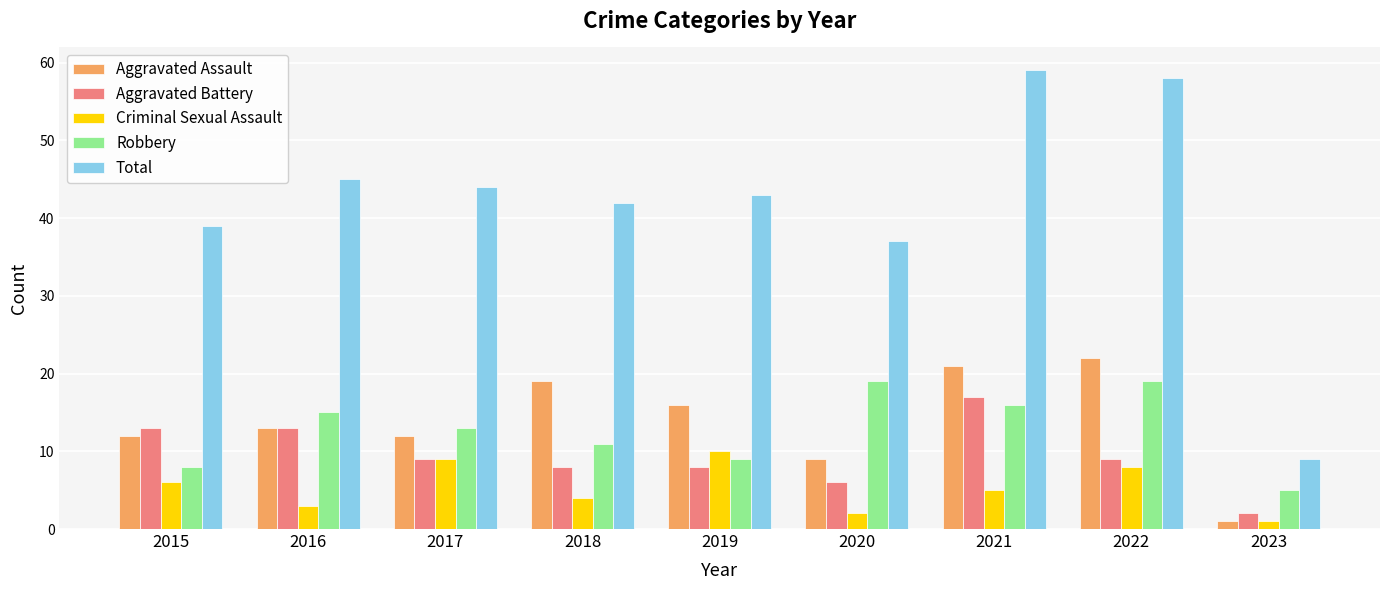

True or false: Total has a value of 58 at 2022.

True